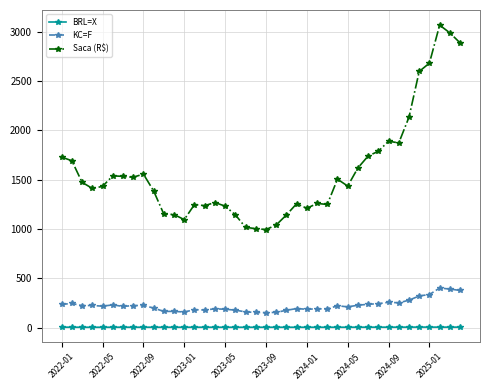

Rank the series by their maximum value, from highest to lowest.

Saca (R$), KC=F, BRL=X